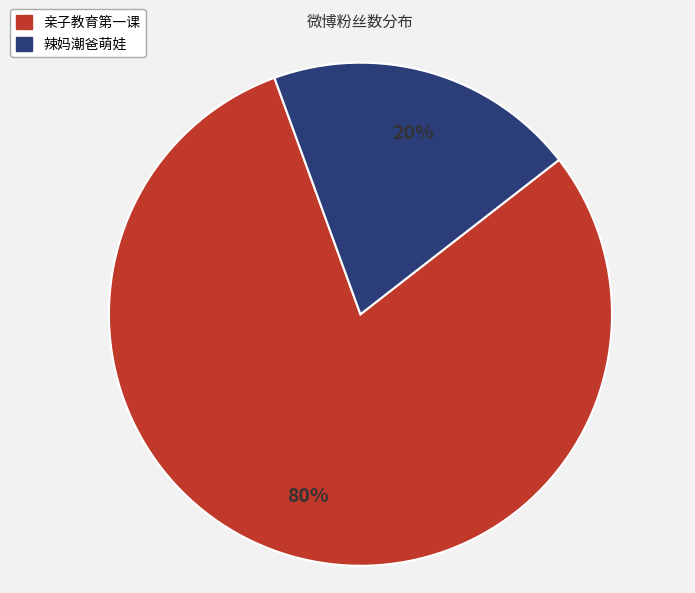

Is it true that 亲子教育第一课 is 71% of the pie?

False